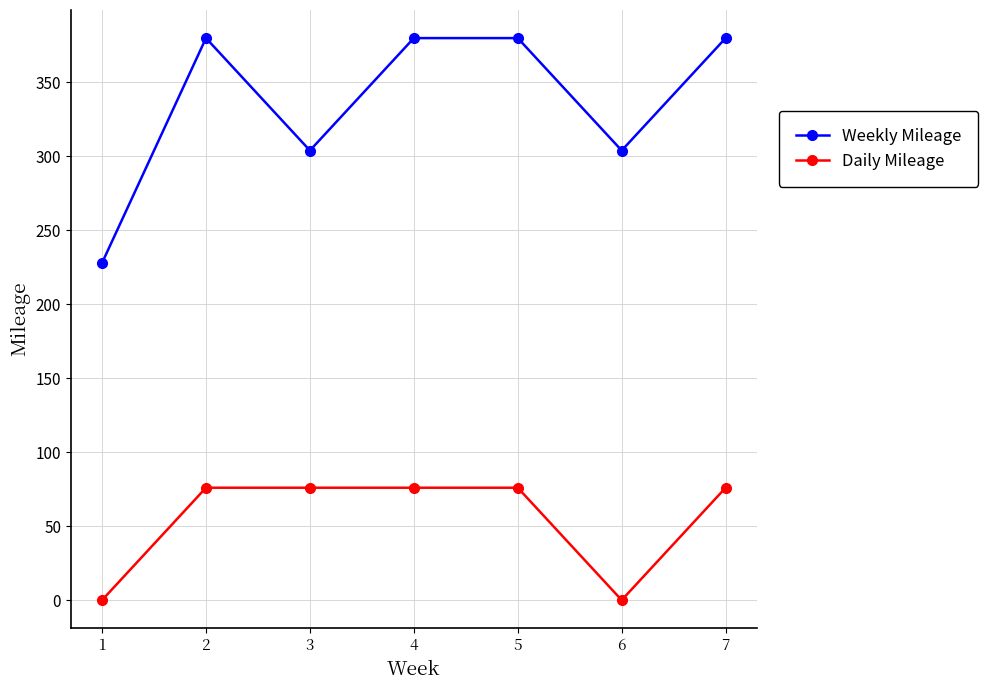

What are all the series names shown in the legend?

Weekly Mileage, Daily Mileage